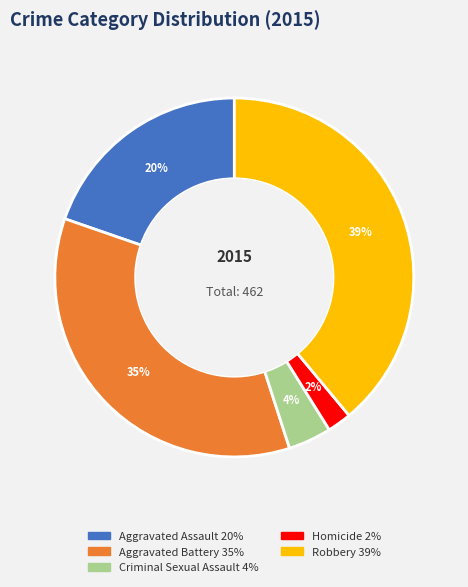

Is there any slice that represents more than half of the pie?

No